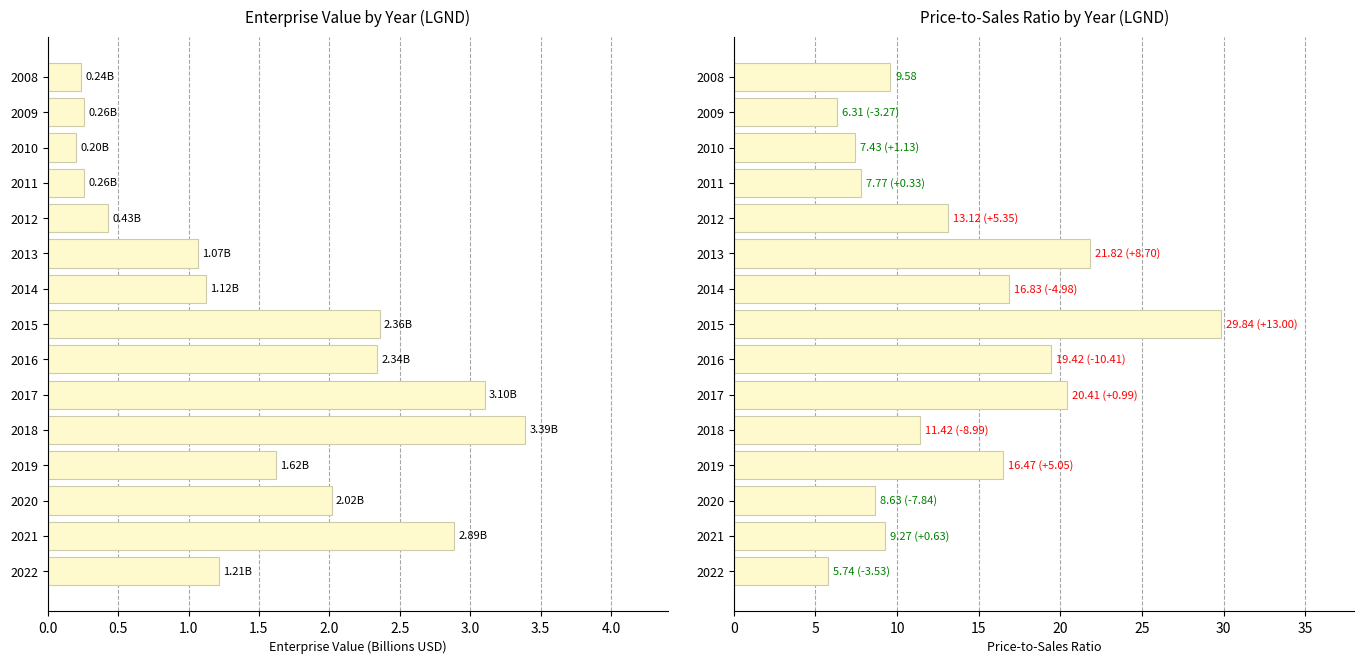

What position from the right is 0.0?

15